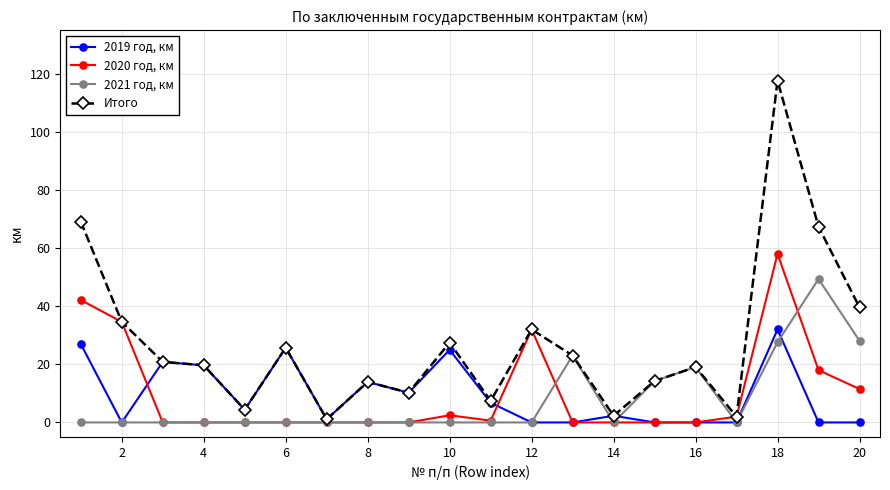

True or false: 2019 год, км has more than 2 interior local peaks.

True